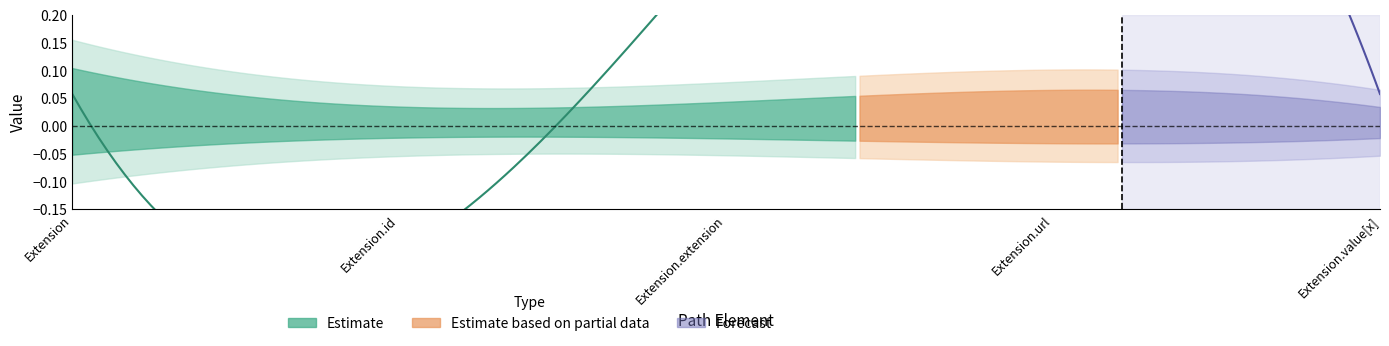

What is the maximum value shown in the chart?

1